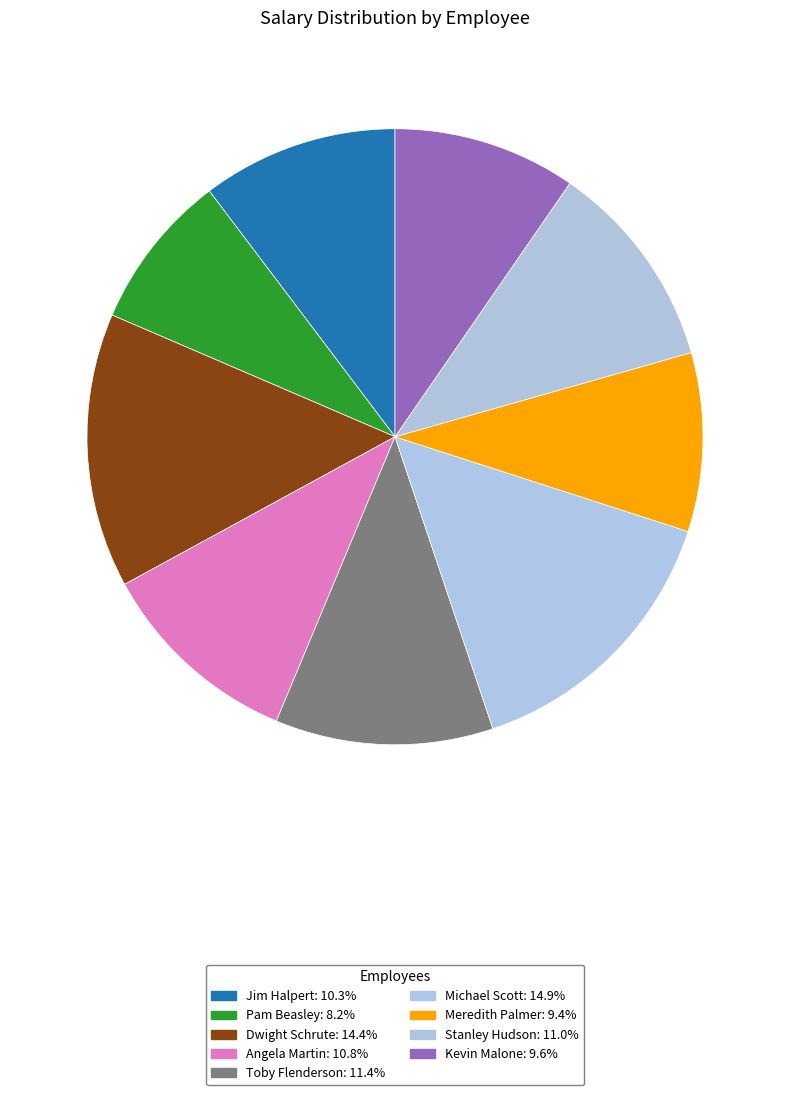

What is the change in value from Michael Scott to Stanley Hudson?

-17000